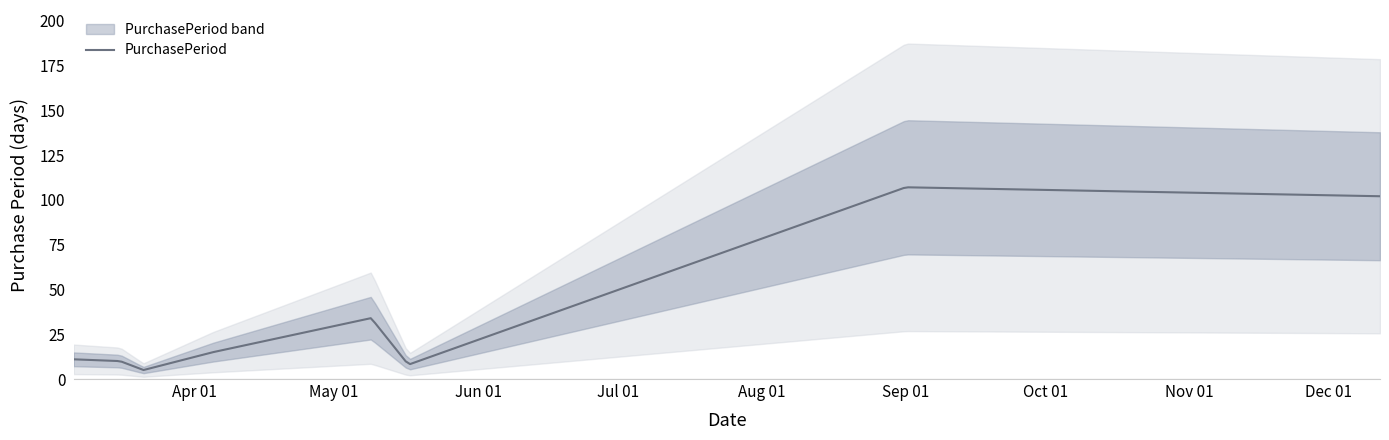

How many points are higher than both their immediate neighbors (excluding endpoints)?

2